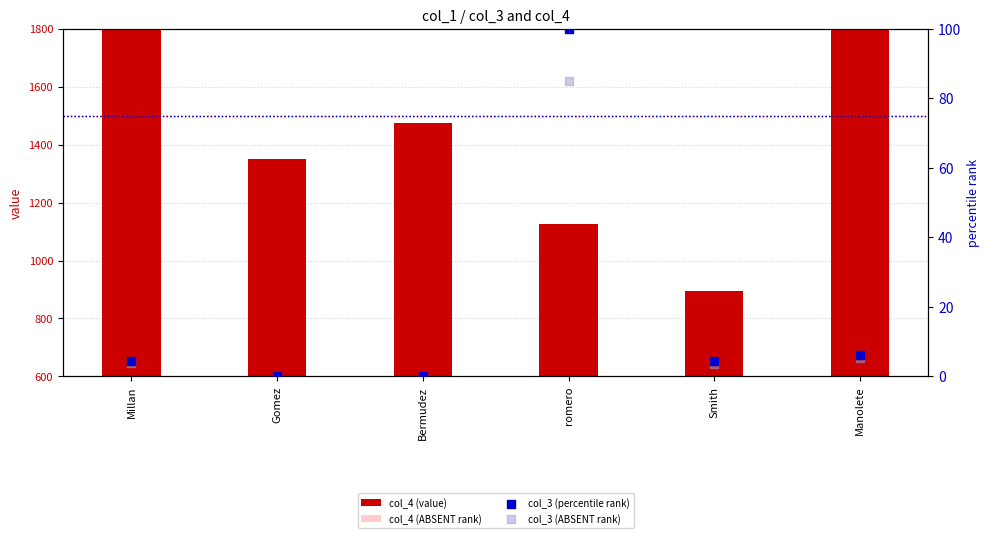

What is the total value across all series at Bermudez?

1918.5